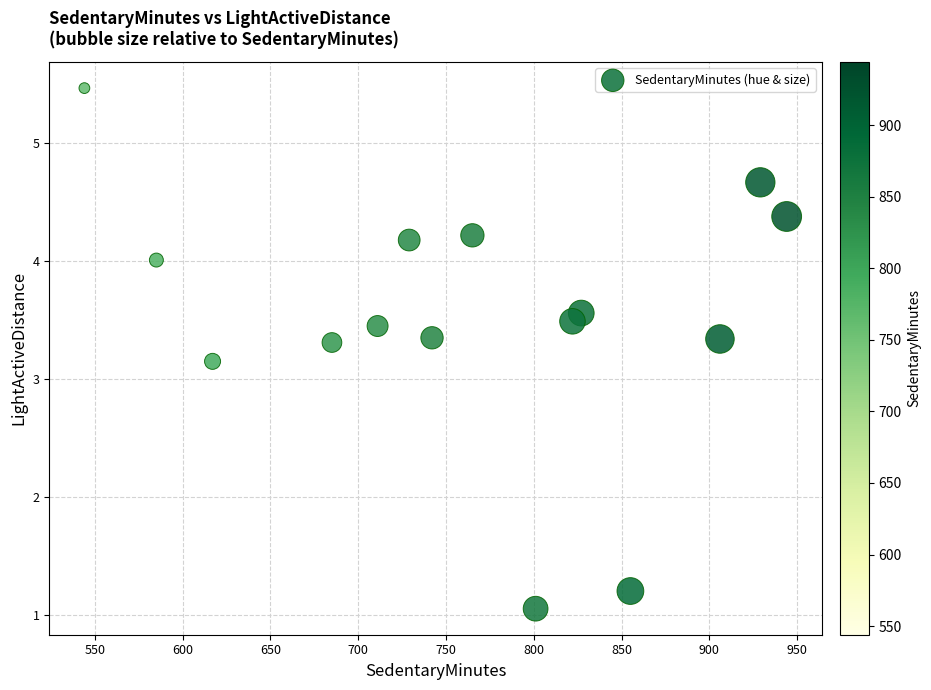

What is the range of Y values (max minus min)?

4.4